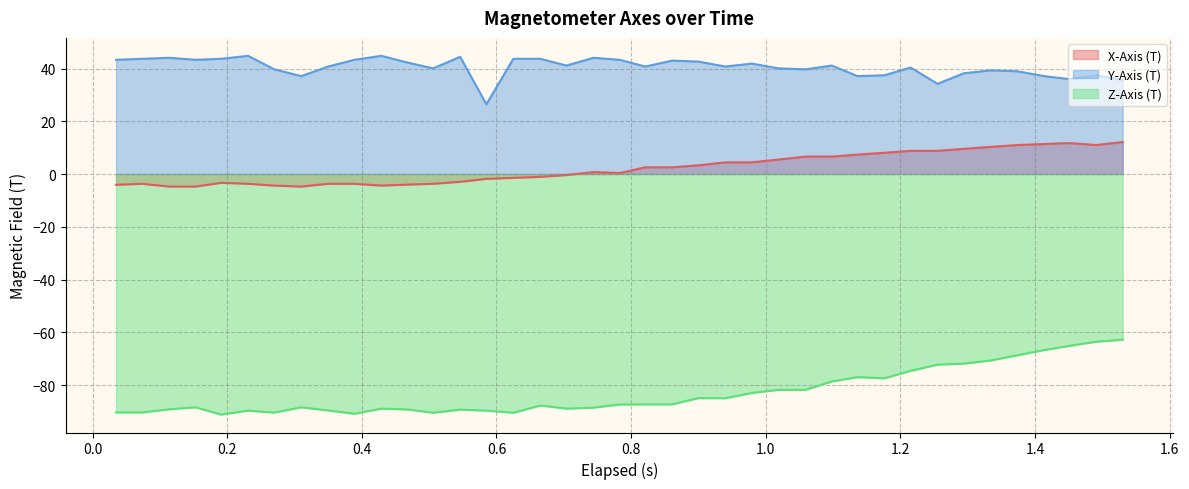

What is the difference between the maximum and minimum values in the Z-Axis (T) series?

28.4